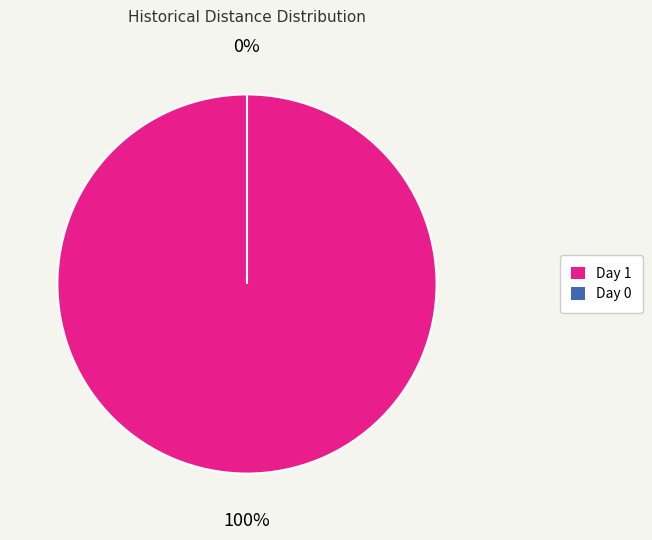

Count the number of slices in the pie.

2